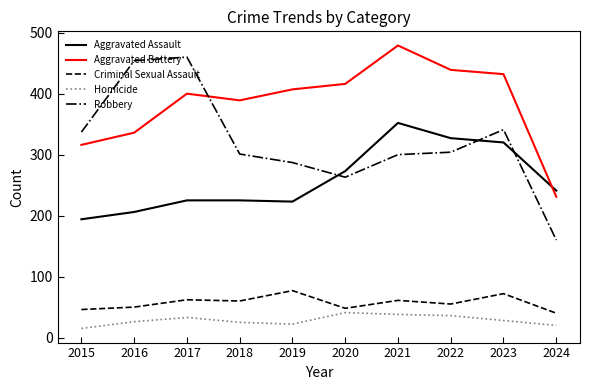

What is the difference between the Aggravated Assault values at 2017 and 2024?

16